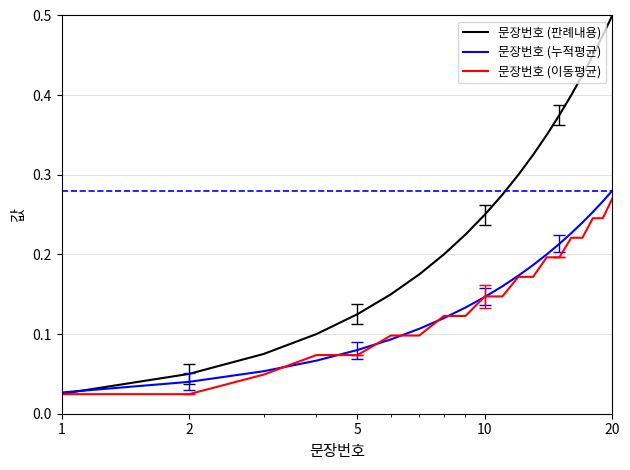

Which series has the widest spread of values?

문장번호 (판례내용)